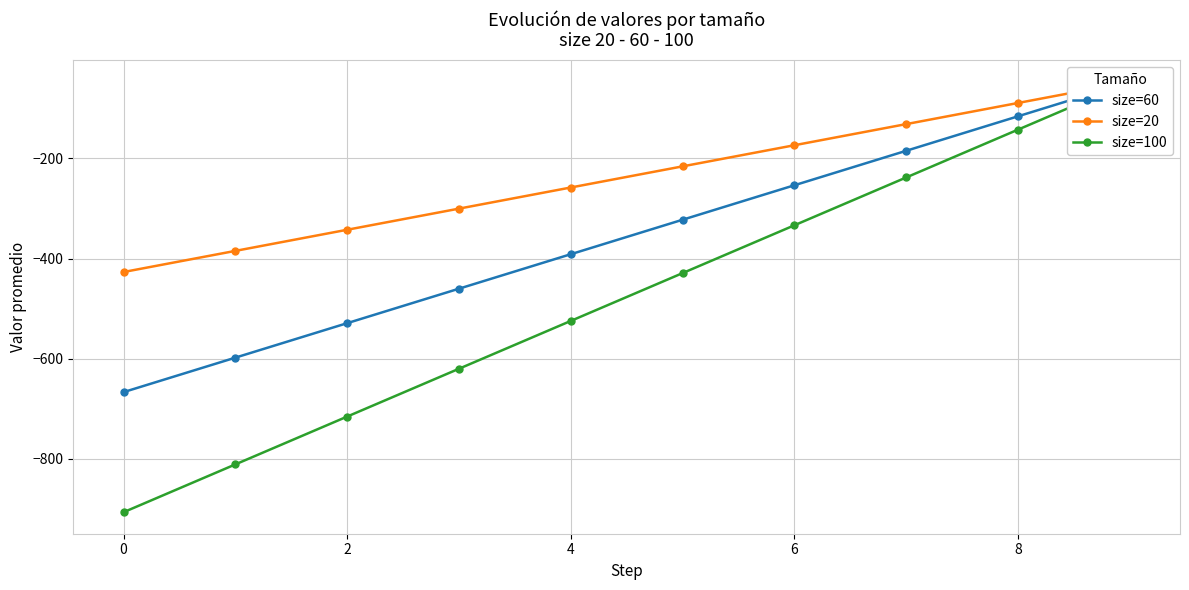

What is the minimum value shown in the chart?

-907.0